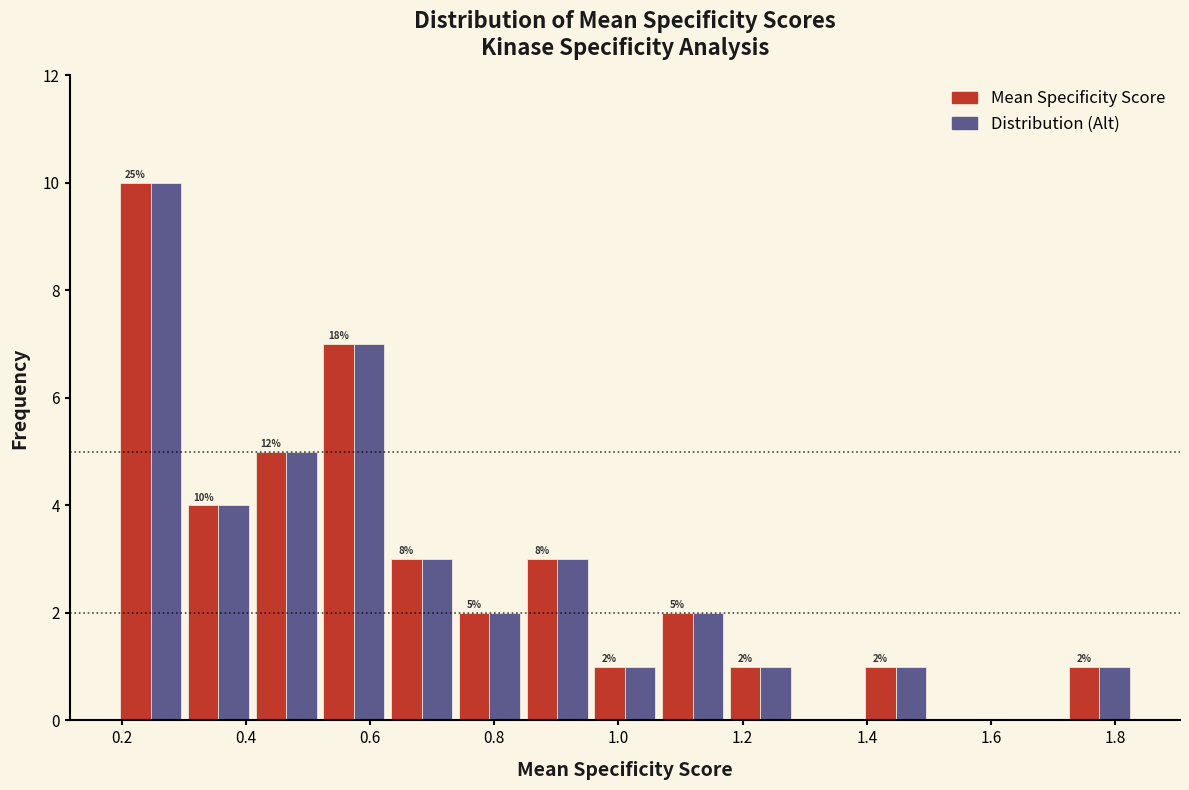

In the Distribution (Alt) series, which range on the x-axis has the tallest bar?

0.20 to 0.30